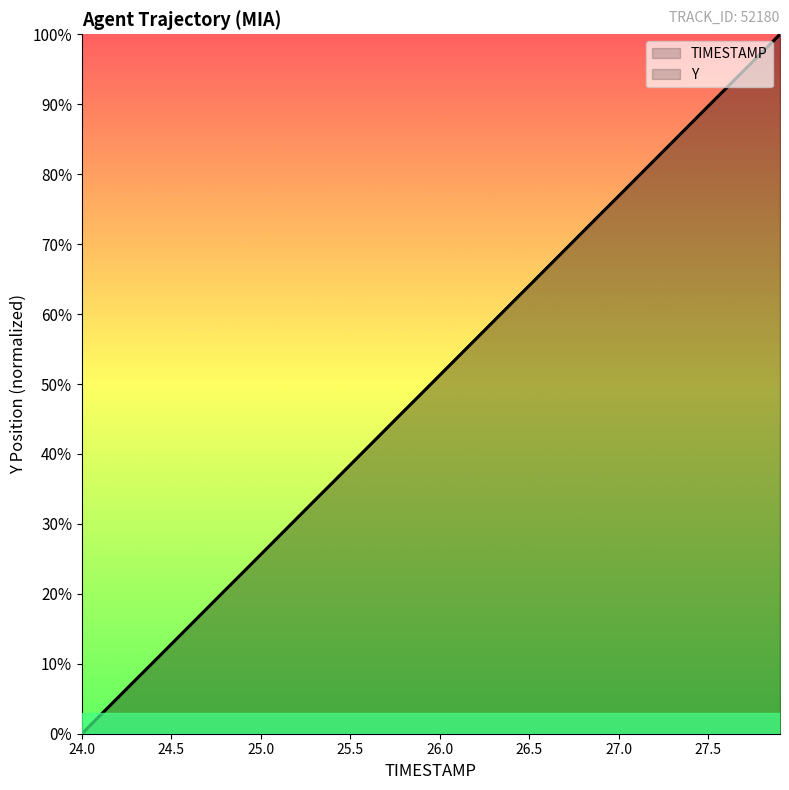

Reading left to right, transcribe all the data shown in this chart.

TIMESTAMP: 0.0	2.6	5.1	7.7	10.3	12.8	15.4	17.9	20.5	23.1	25.6	28.2	30.8	33.3	35.9	38.5	41.0	43.6	46.2	48.7	51.3	53.8	56.4	59.0	61.5	64.1	66.7	69.2	71.8	74.4	76.9	79.5	82.1	84.6	87.2	89.7	92.3	94.9	97.4	100.0
Y: 0.0	2.6	5.1	7.7	10.2	12.8	15.4	18.0	20.5	23.1	25.6	28.2	30.8	33.3	35.9	38.5	41.0	43.6	46.2	48.7	51.3	53.8	56.4	59.0	61.5	64.1	66.7	69.2	71.8	74.4	76.9	79.5	82.0	84.6	87.2	89.8	92.3	94.9	97.4	100.0